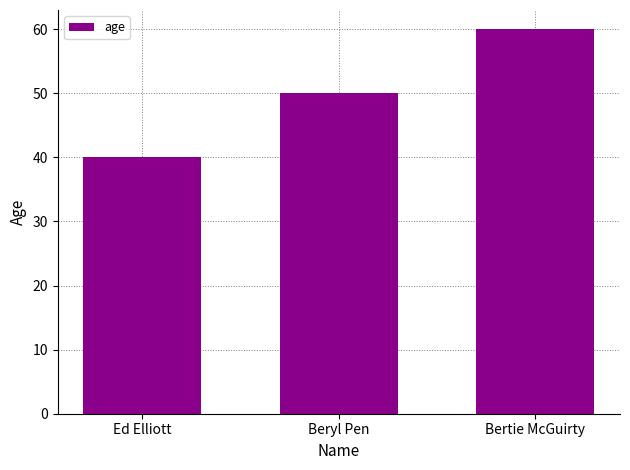

Count the number of categories in the chart.

3